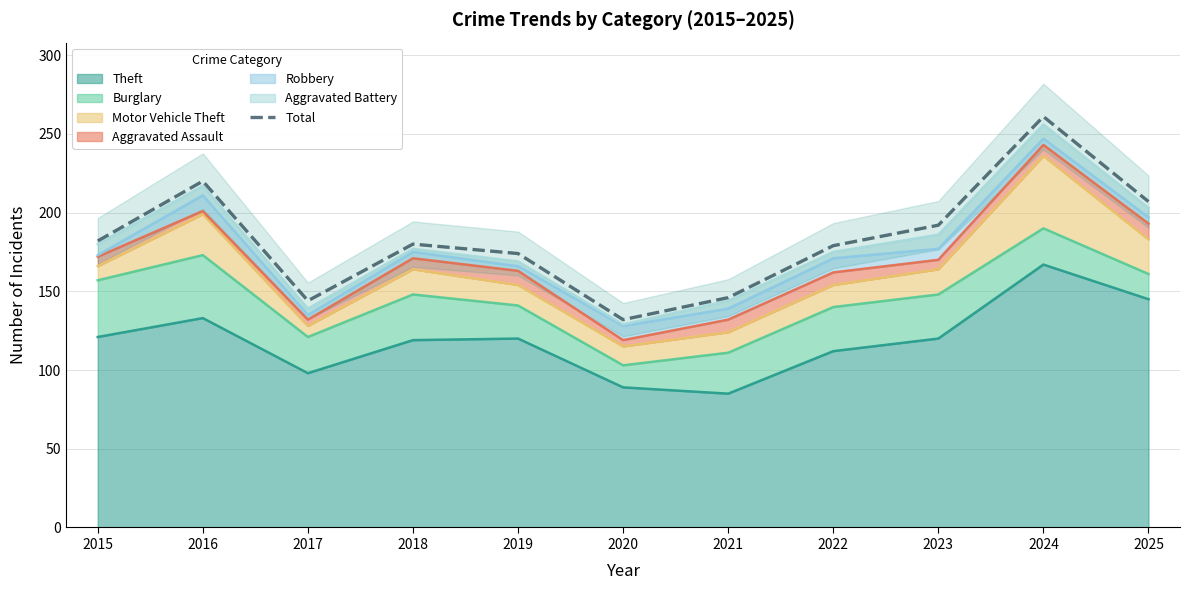

Is it true that the value at 2020 is 132?

True